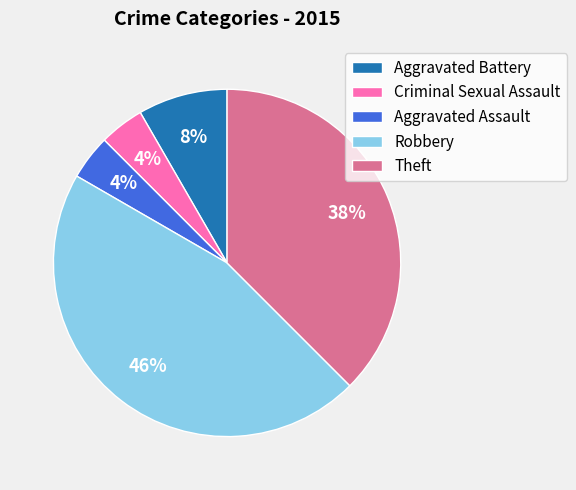

What percentage is the Criminal Sexual Assault slice, to the nearest percent?

4%